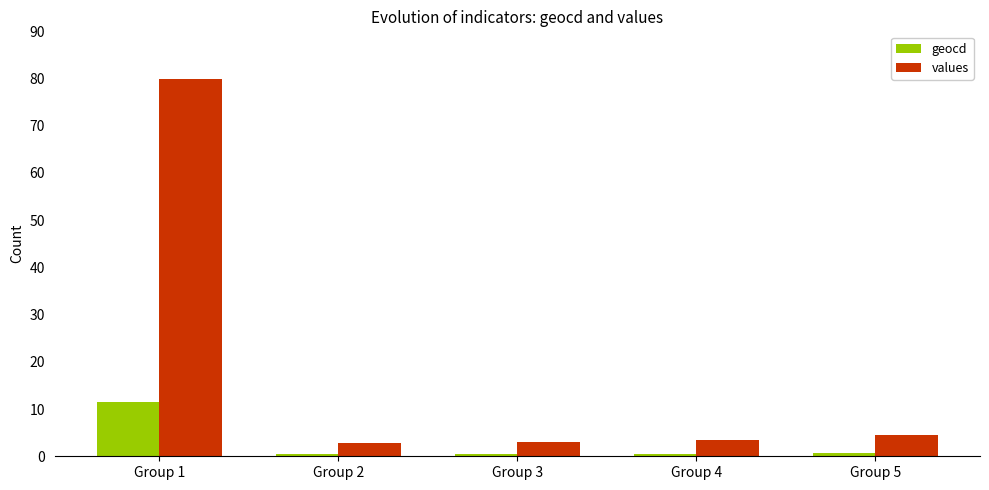

Read the geocd value at Group 4.

0.5